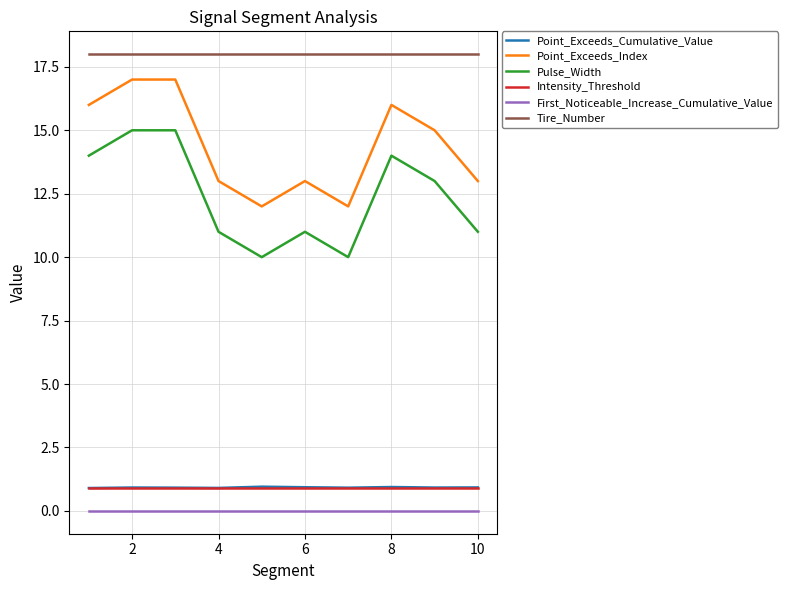

What are all the series names shown in the legend?

Point_Exceeds_Cumulative_Value, Point_Exceeds_Index, Pulse_Width, Intensity_Threshold, First_Noticeable_Increase_Cumulative_Value, Tire_Number